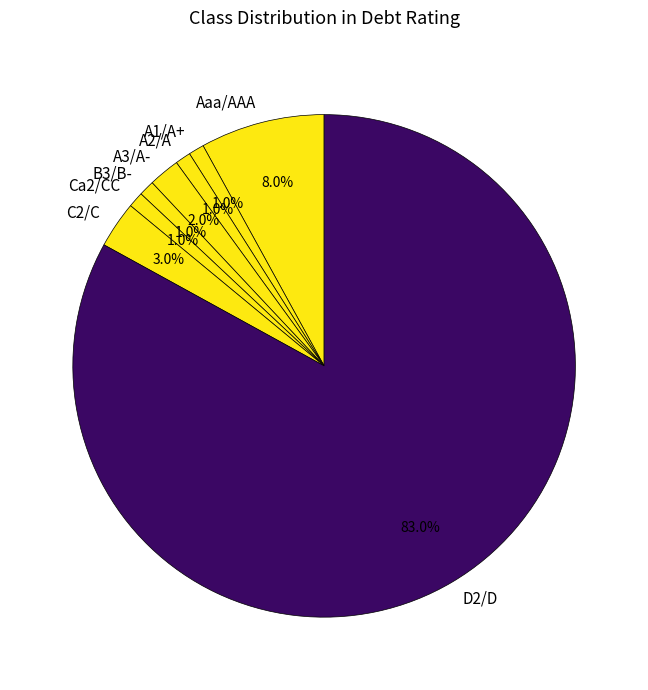

How much of the chart is everything except A3/A-?

98.0%